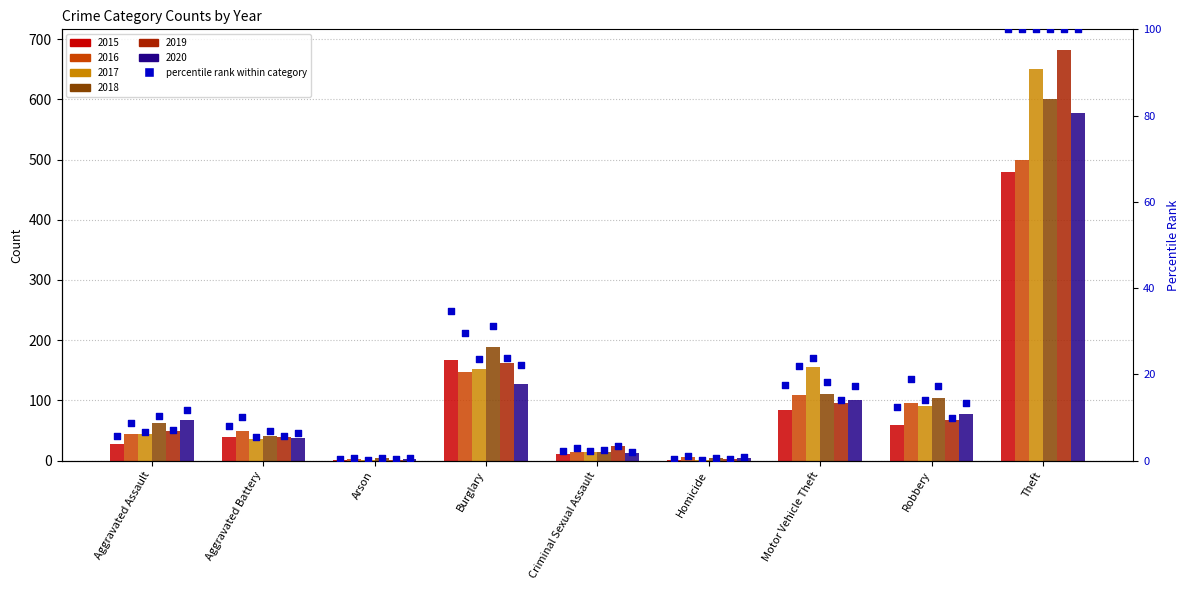

What is the ratio of the value at Motor Vehicle Theft to the value at Theft?

0.2